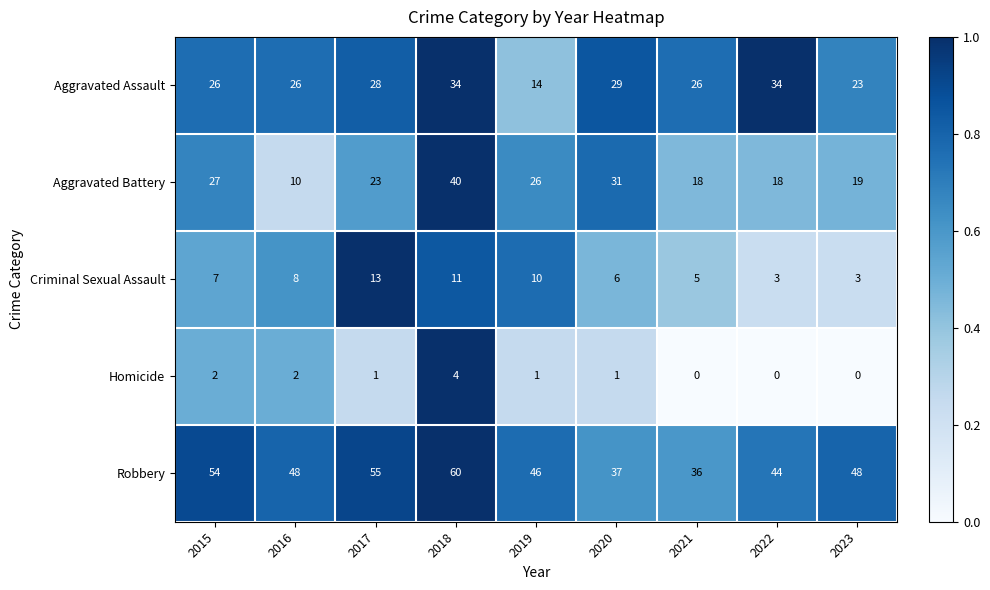

What is the difference between the second highest and minimum values in the Criminal Sexual Assault series?

8